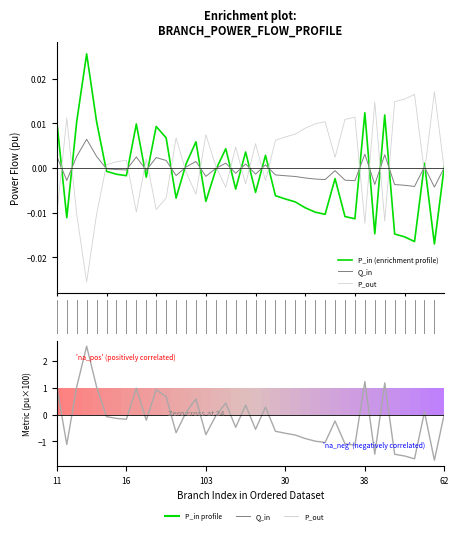

What is the difference between the highest and lowest values at 13?

0.1